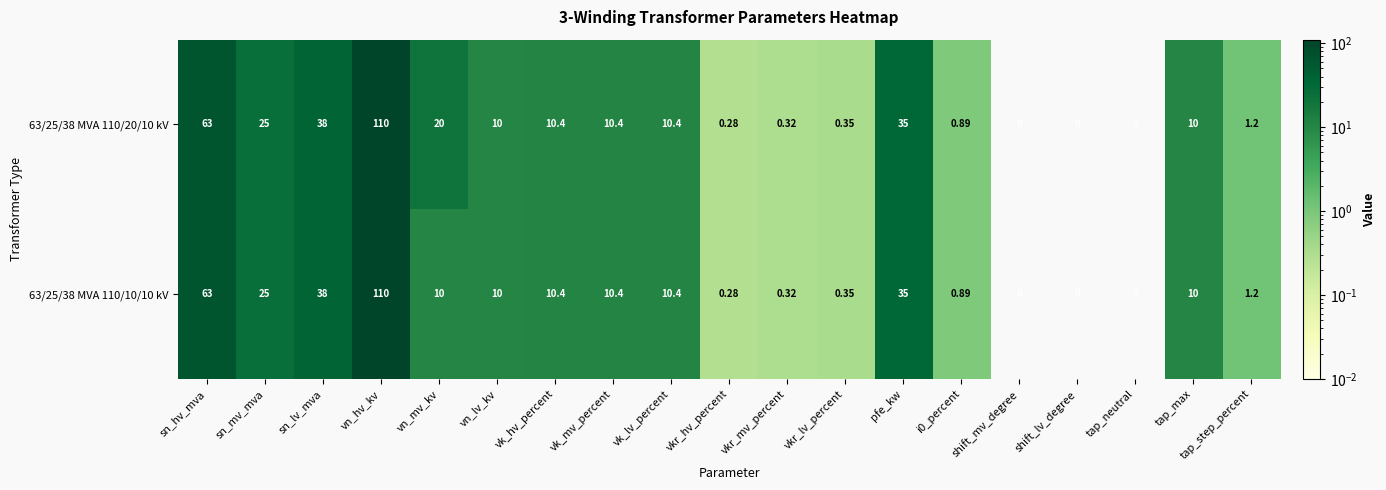

Is the value of 63/25/38 MVA 110/20/10 kV at vk_hv_percent greater than the value of 63/25/38 MVA 110/10/10 kV at sn_hv_mva?

No